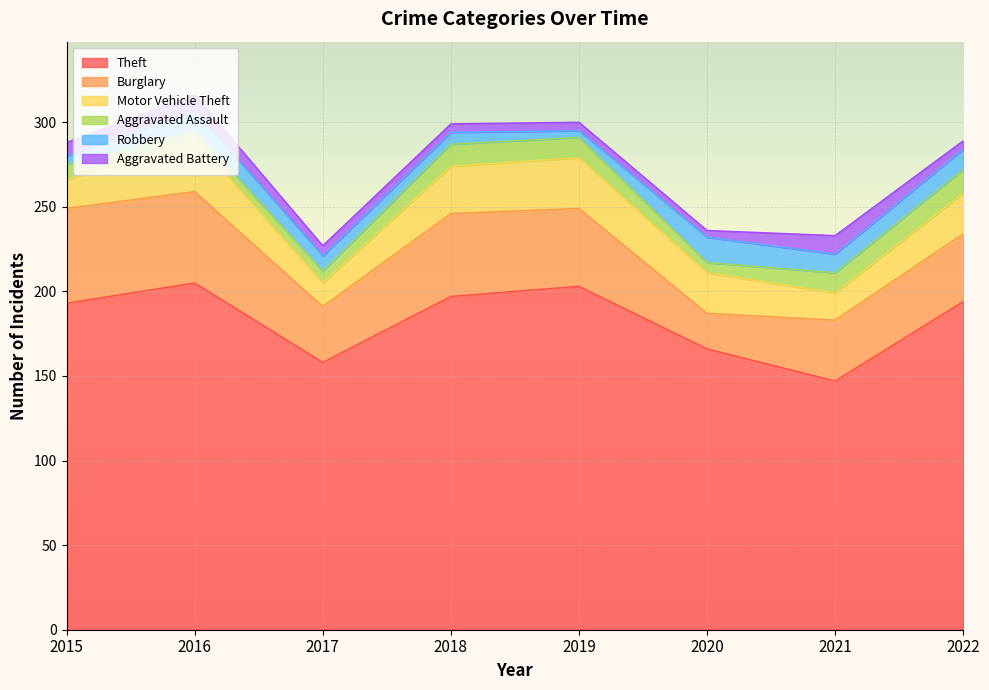

What are all the series names shown in the legend?

Theft, Burglary, Motor Vehicle Theft, Aggravated Assault, Robbery, Aggravated Battery